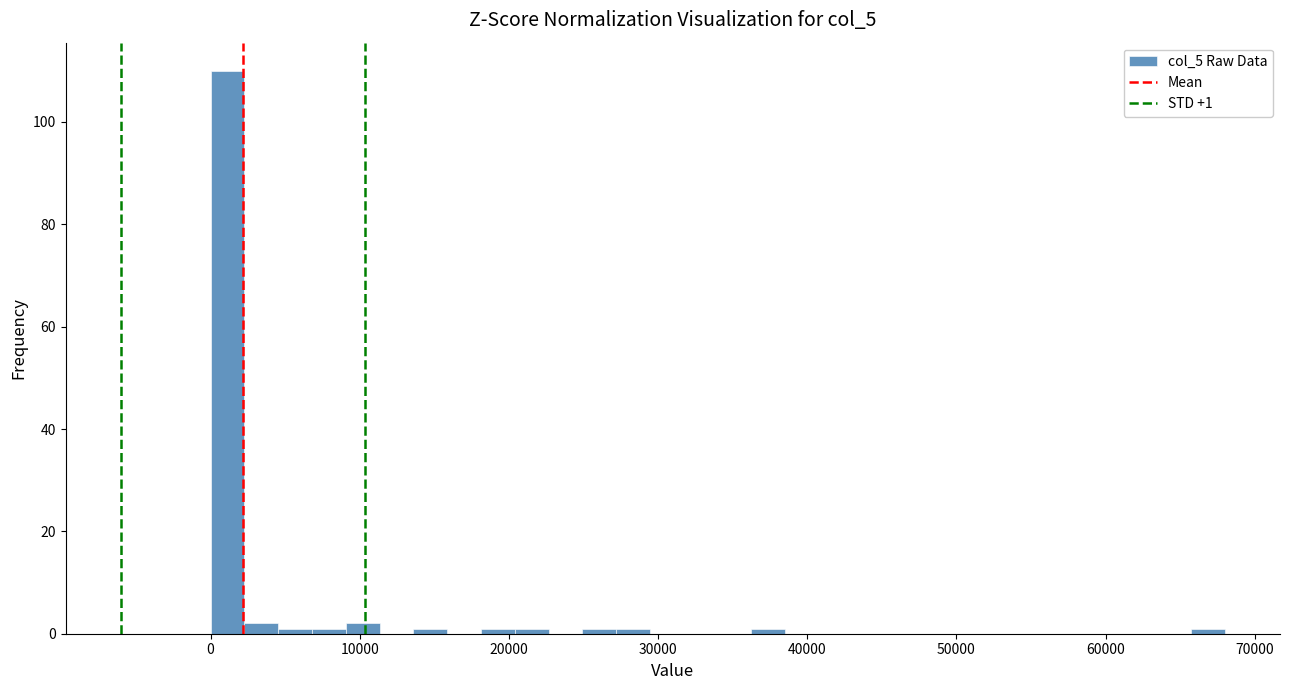

Around what value on the x-axis is the tallest bar? Give the approximate position of its centre, as read against the axis.

1000